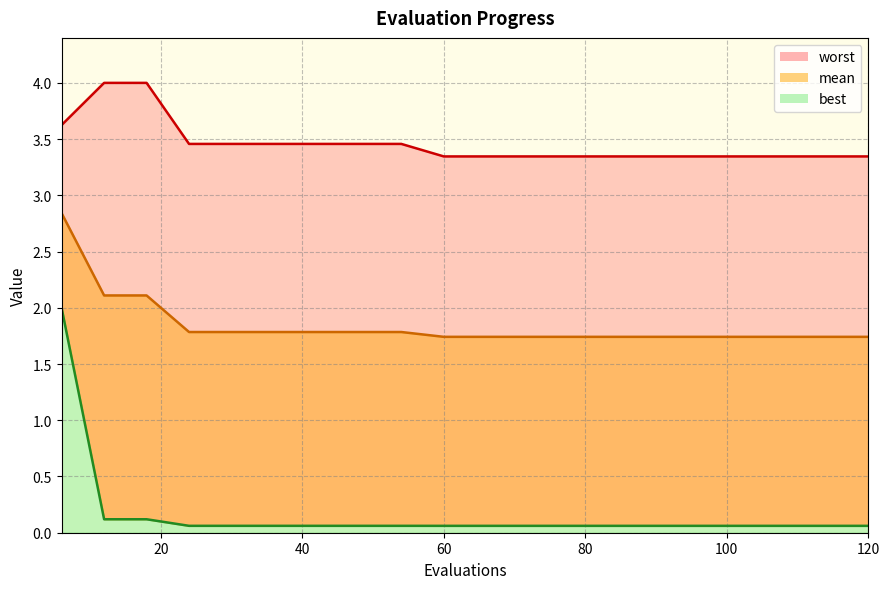

What is the value of the mean point at the 7th from the left?

1.8